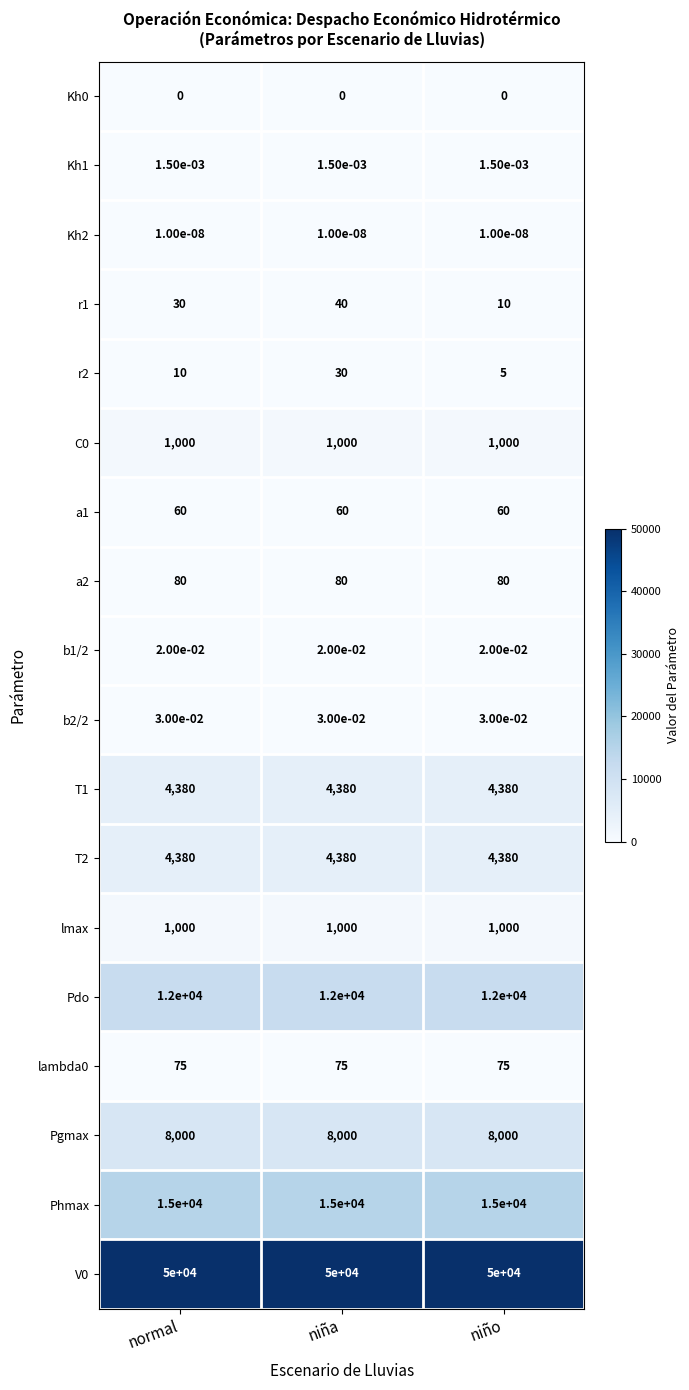

Rank the categories by r1 value from lowest to highest.

niño, normal, niña